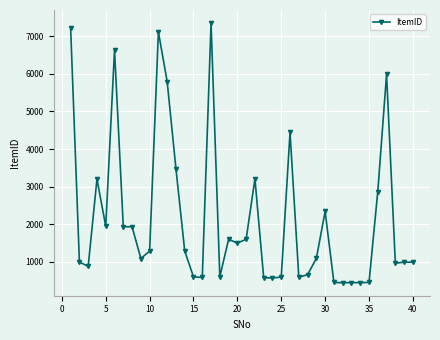

What is the sum of all values?

86723